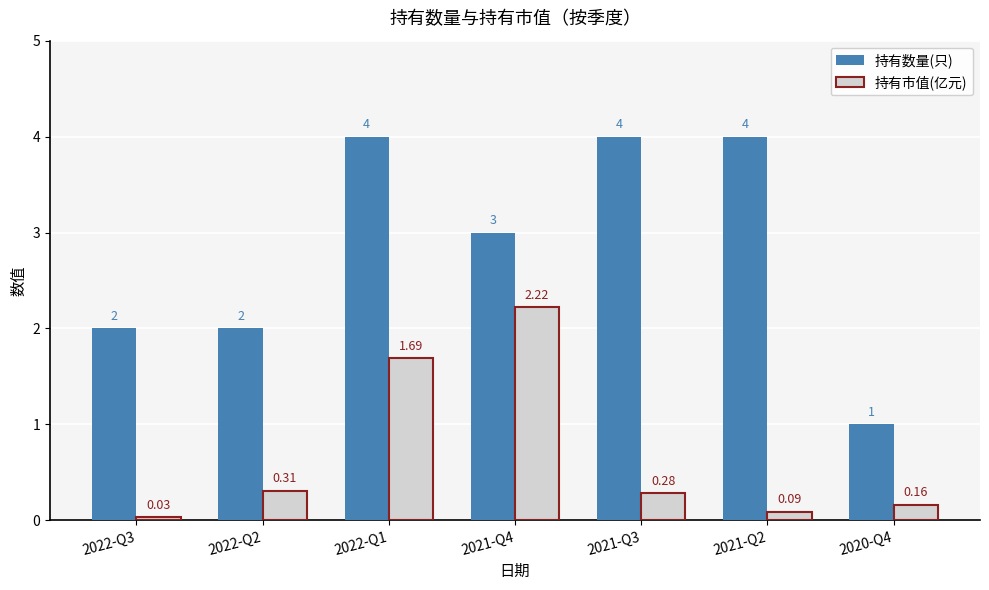

What is the maximum value shown in the chart?

4.0